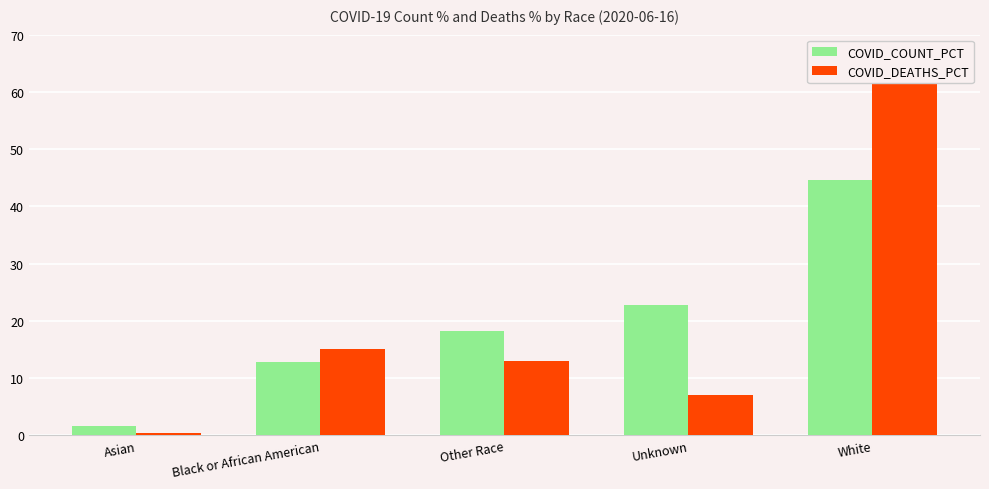

What is the maximum value for COVID_COUNT_PCT?

44.5